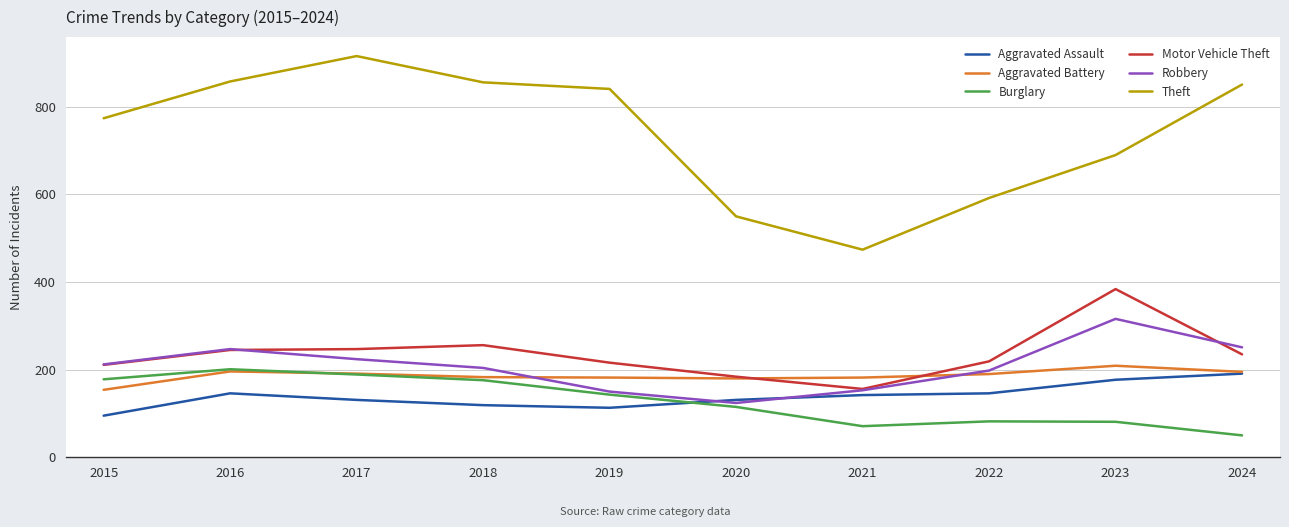

What is the highest value of the Aggravated Assault series?

191